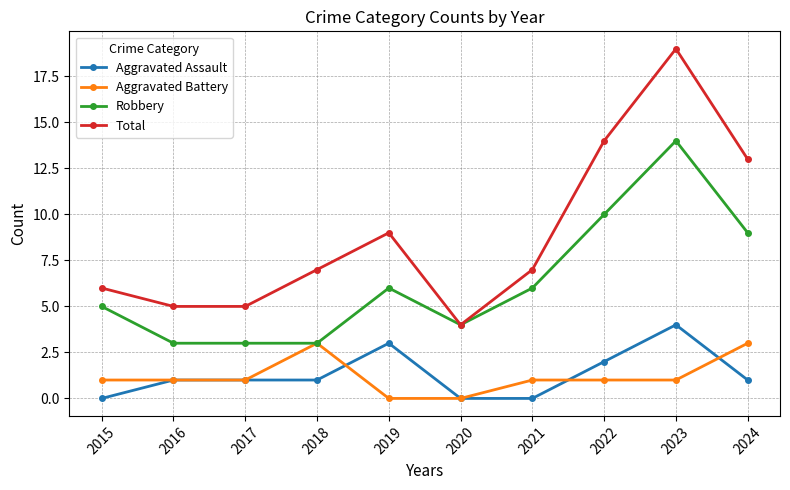

What are all the series names shown in the legend?

Aggravated Assault, Aggravated Battery, Robbery, Total